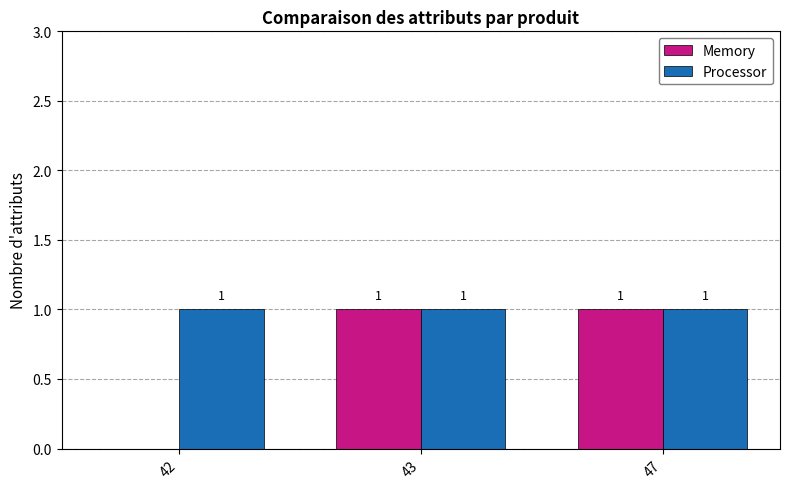

Count the number of data series in this chart.

2